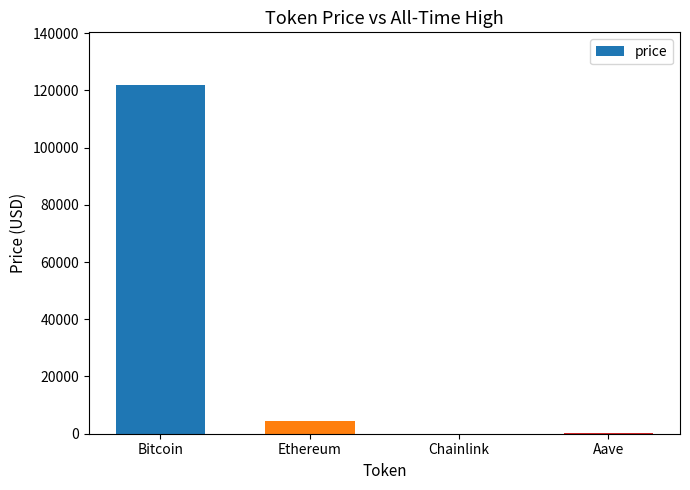

Read the value at Bitcoin.

121987.0